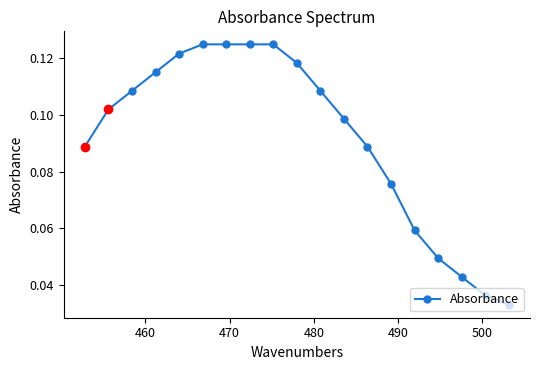

What is the sum of all values?

1.7